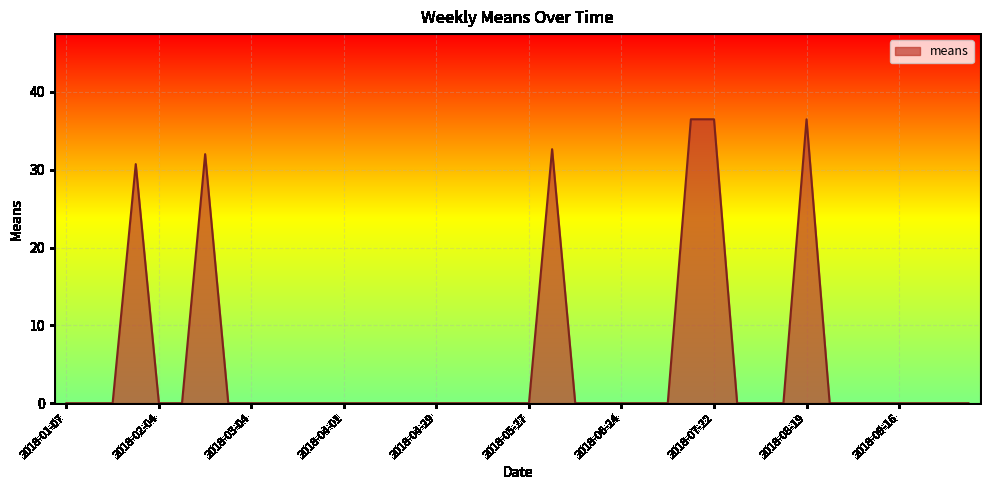

What is the difference between the maximum and minimum values?

36.5